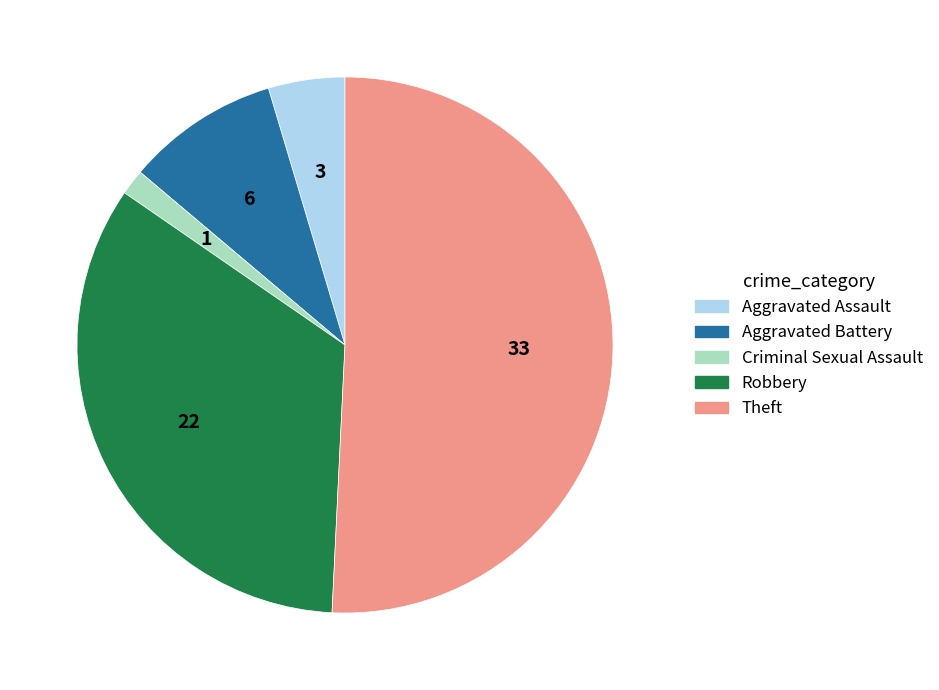

Is it true that Aggravated Battery is 3% of the pie?

False